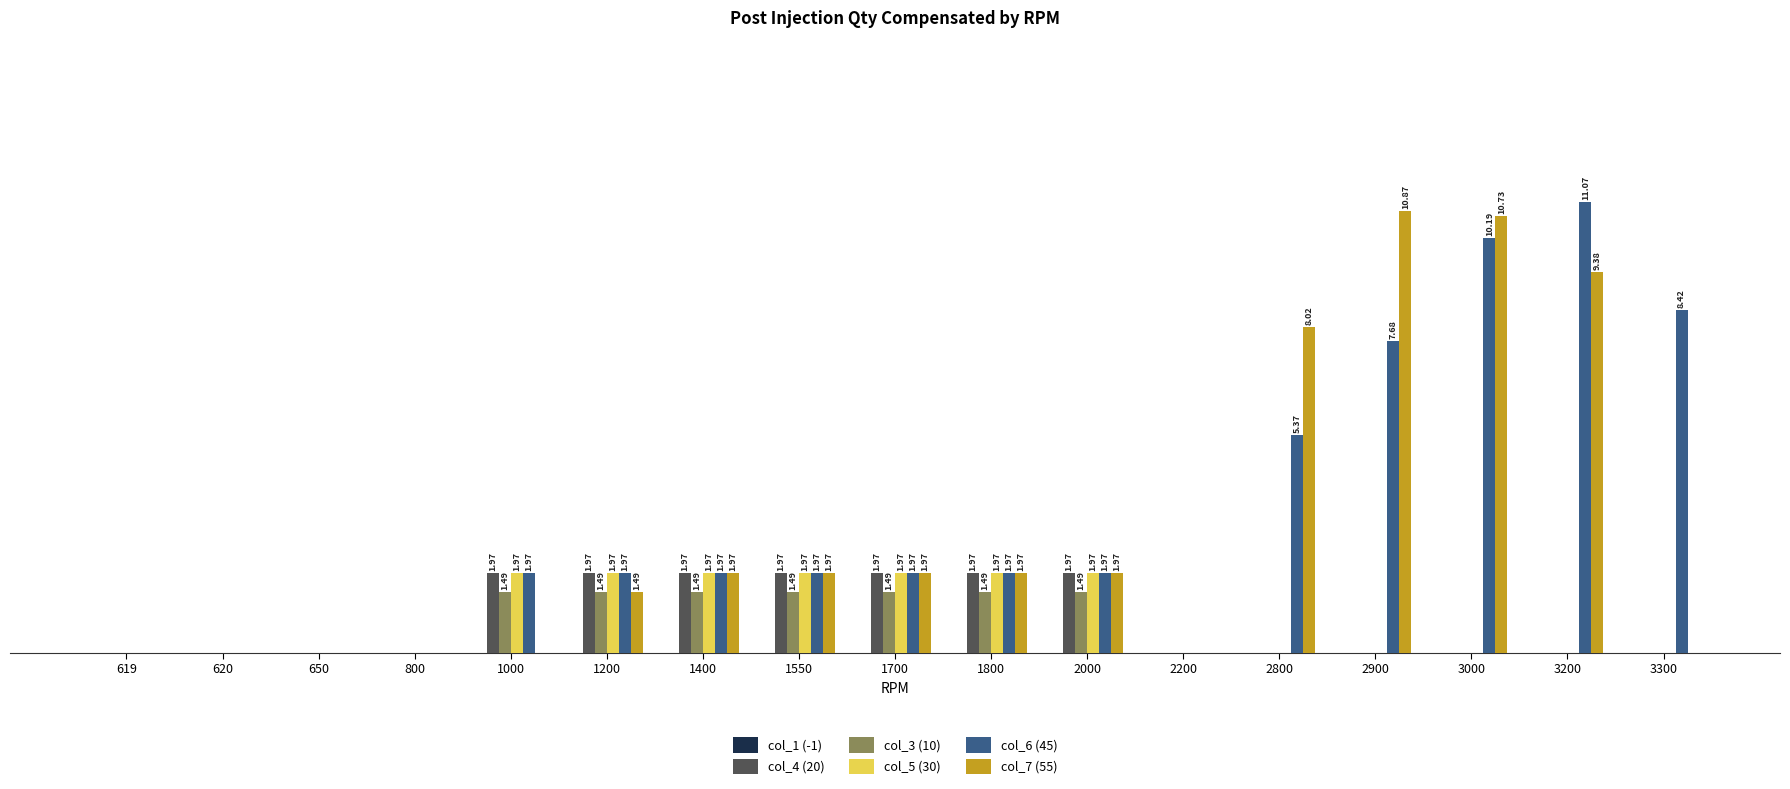

Is the value of col_6 (45) at 2000 greater than the value of col_3 (10) at 620?

Yes